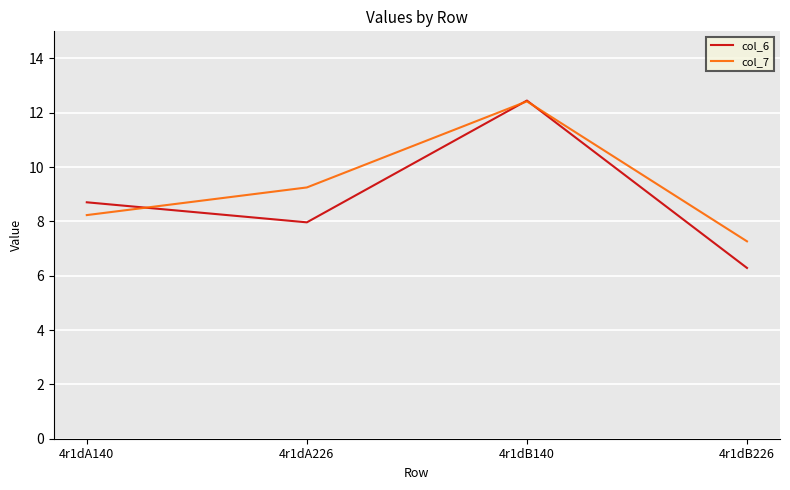

Count the number of data series in this chart.

2